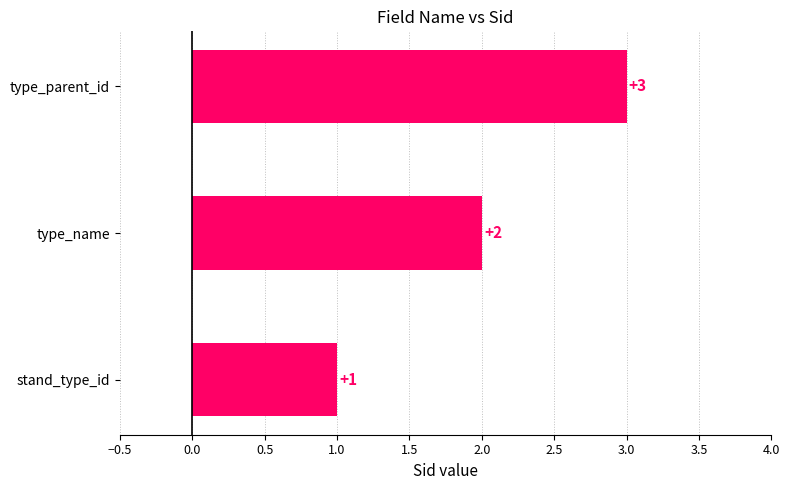

What is the sum of all values?

6